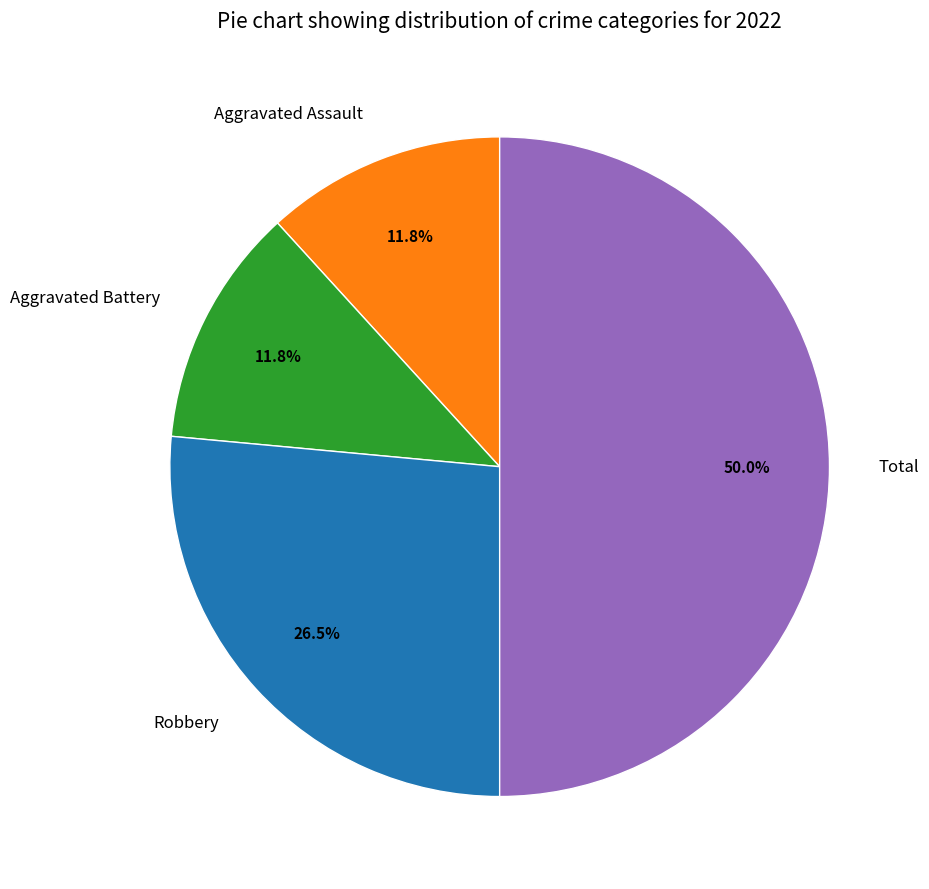

Which has a higher value, Robbery or Total?

Total